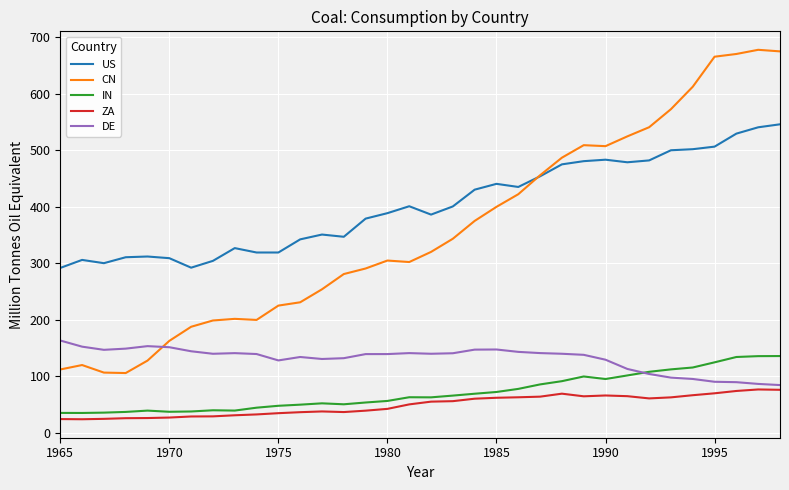

True or false: US and DE cross at least once.

False